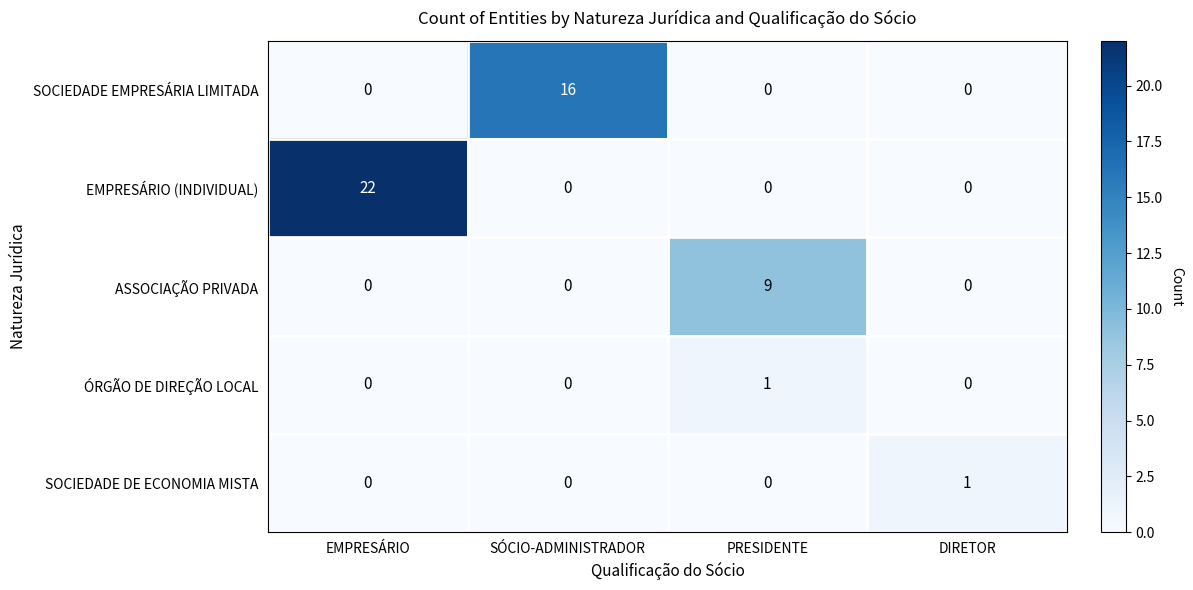

True or false: EMPRESÁRIO (INDIVIDUAL) has a value of 0 at DIRETOR.

True